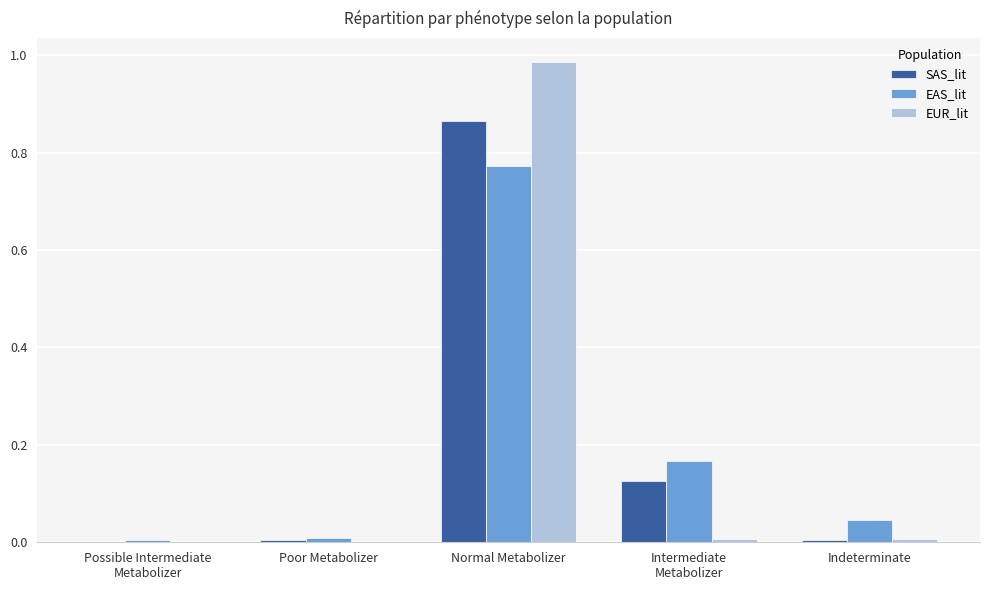

At which label does SAS_lit reach its peak?

Normal Metabolizer